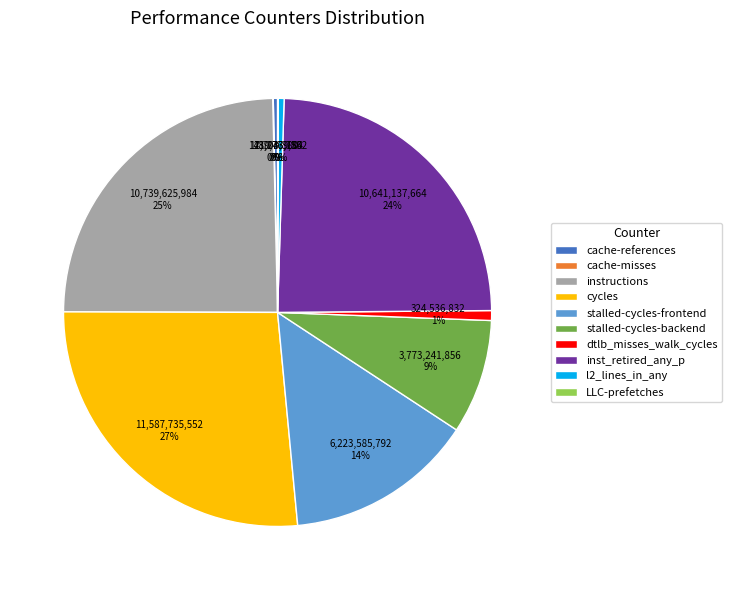

Combined, do cache-references and l2_lines_in_any account for over 50%?

No